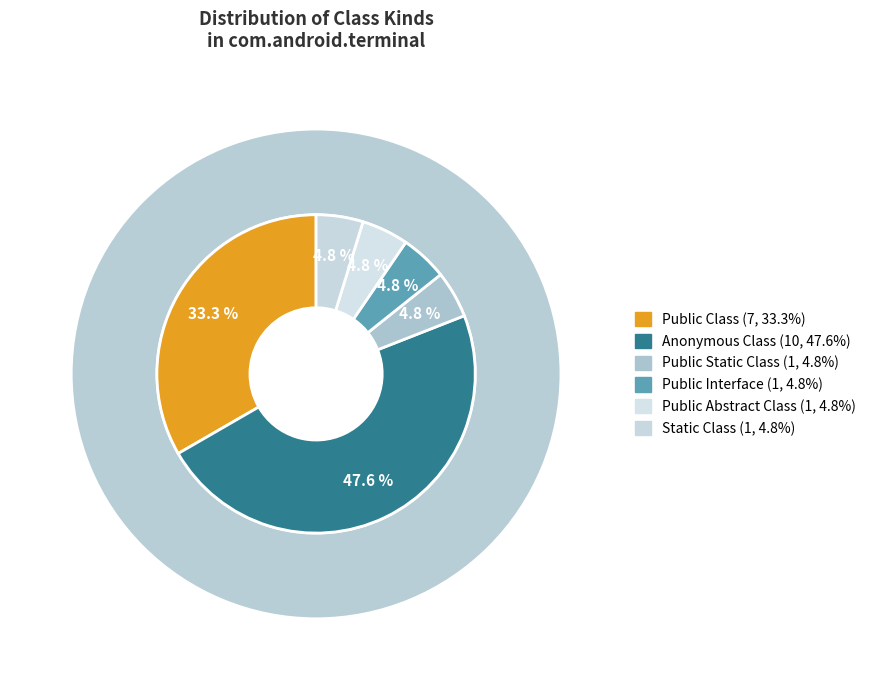

True or false: Public Static Class accounts for 15% of the total.

False